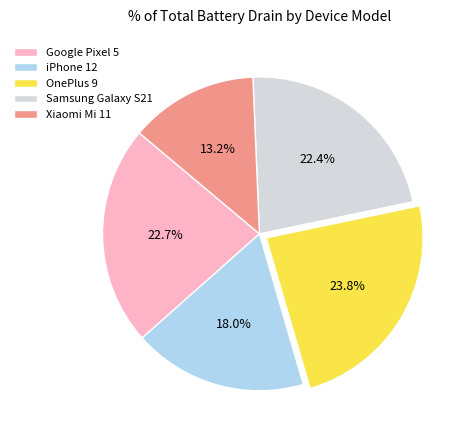

What percentage is NOT represented by Google Pixel 5?

77.3%